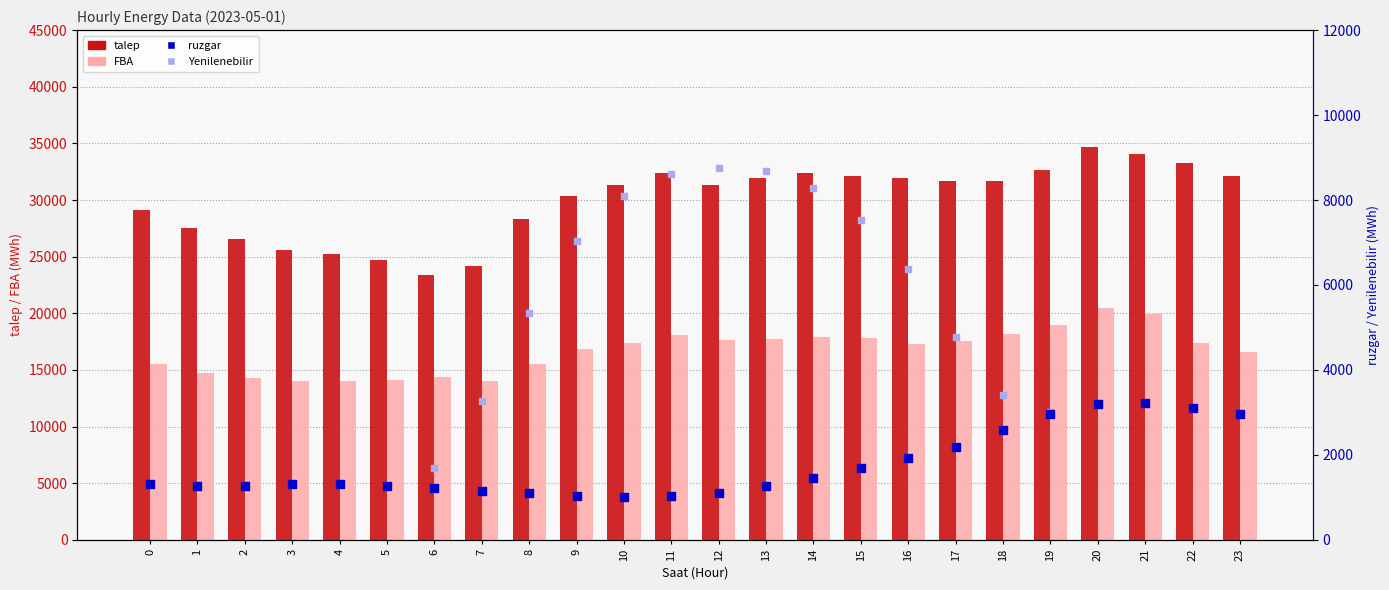

Which series has the largest total across all categories?

talep